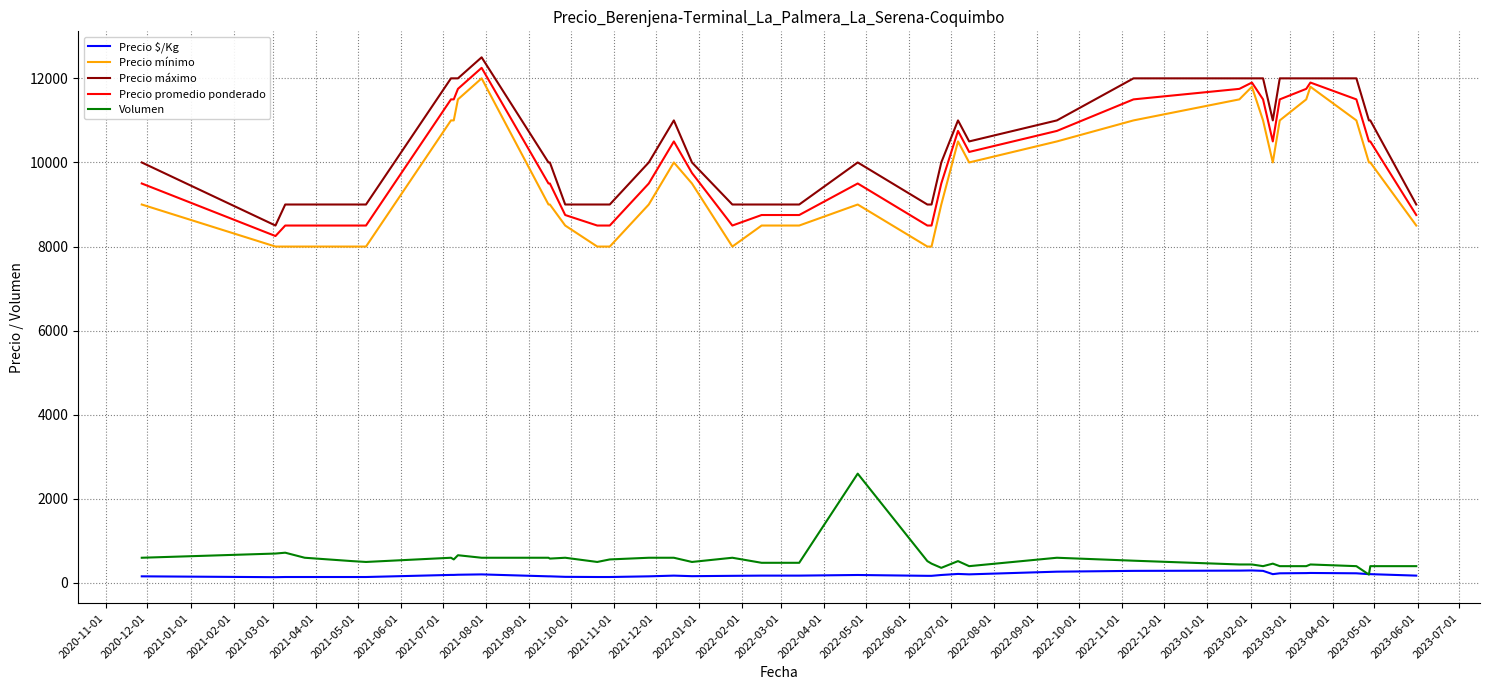

True or false: Precio $/Kg and Precio promedio ponderado cross at least once.

False